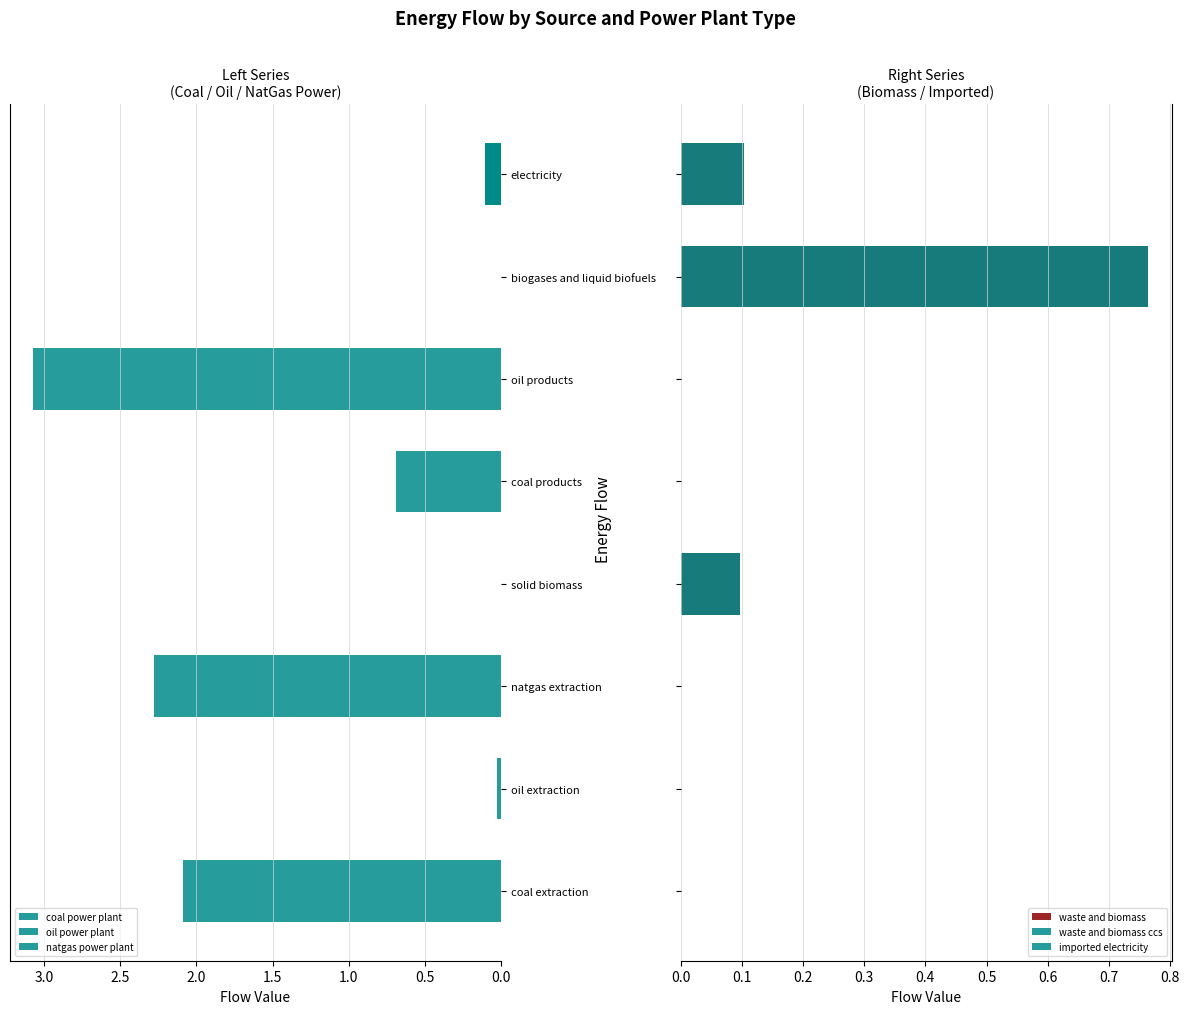

True or false: imported electricity has a value of 0.3 at 2.0.

False